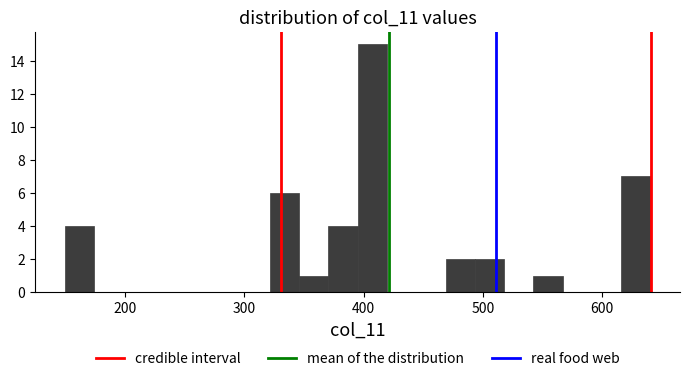

Read against the x-axis, roughly where is the centre of the tallest bar?

410